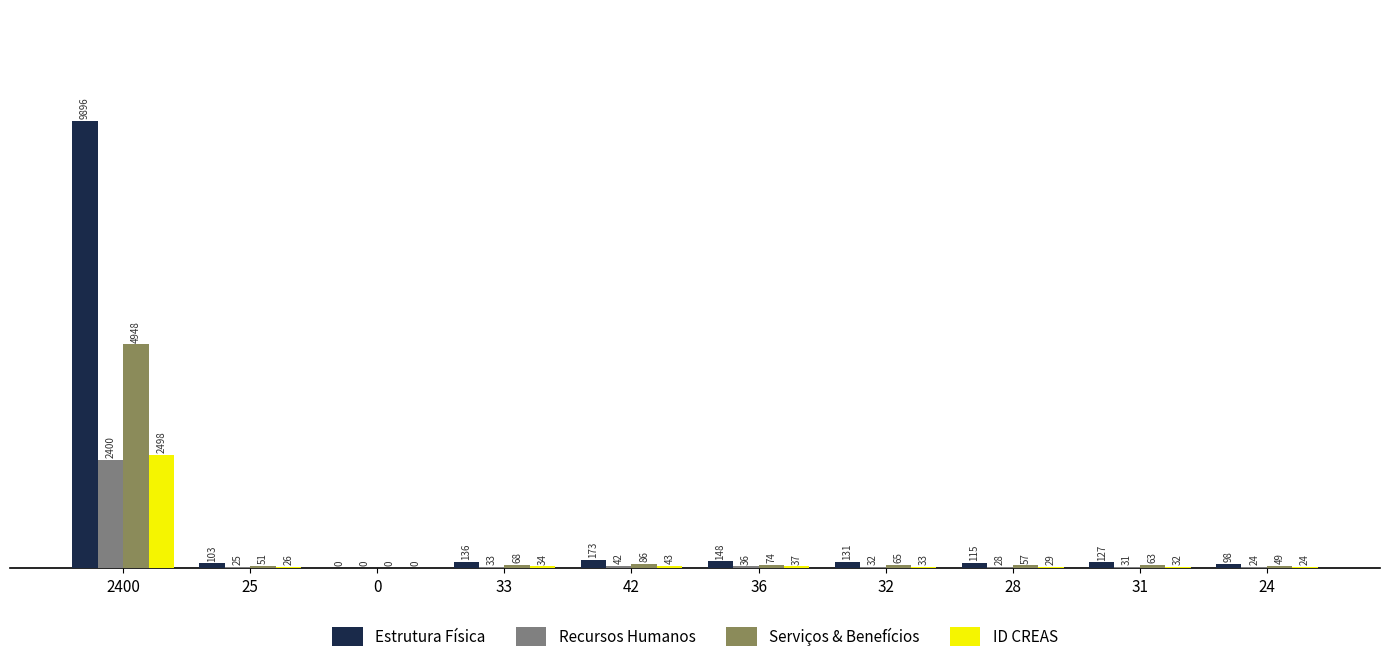

How many groups of bars are there?

10